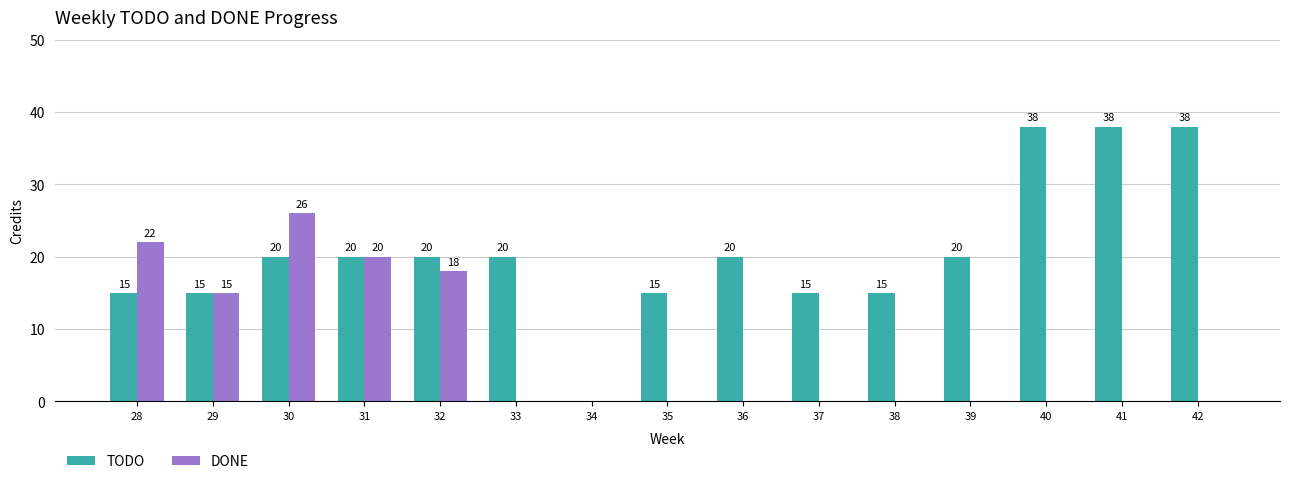

What is the spread (max minus min) of values at 28?

7